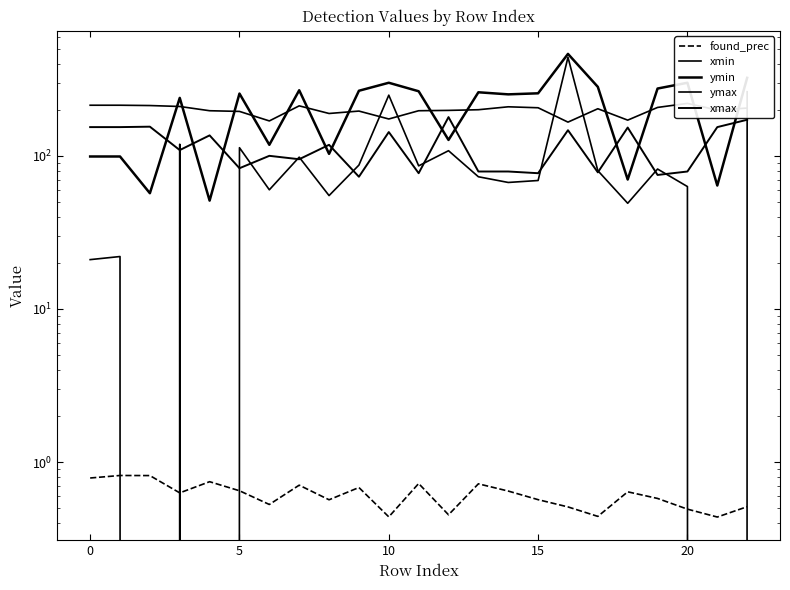

What is the approximate value of xmax at 13?

79.0